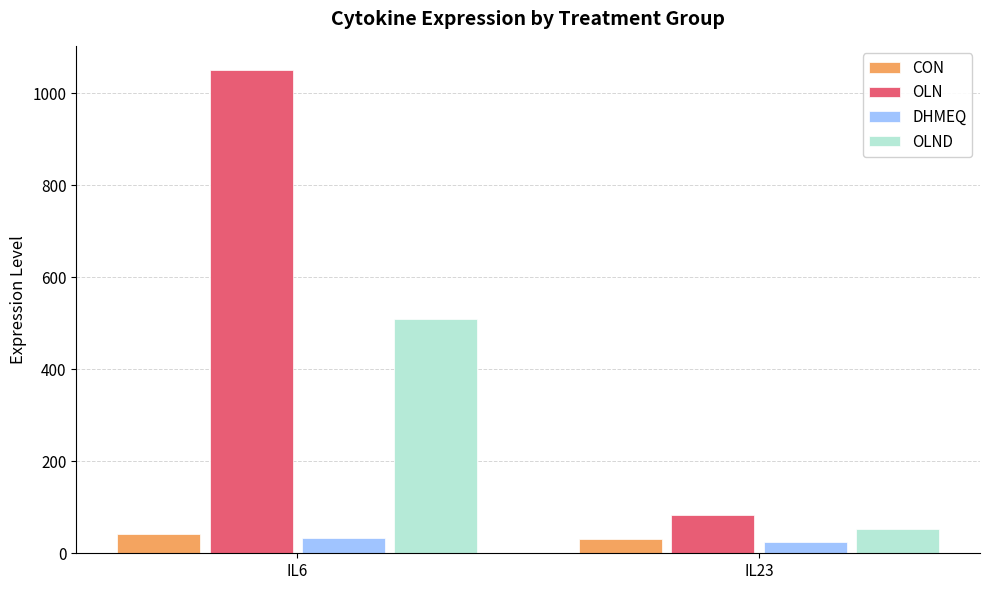

Which series has the largest total across all categories?

OLN